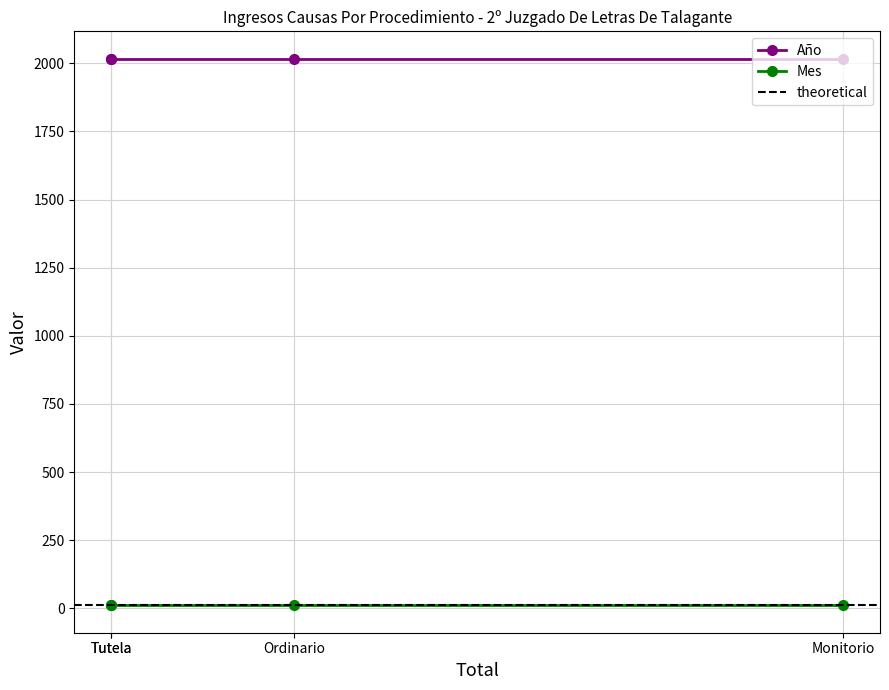

Which series has the largest total across all categories?

Año